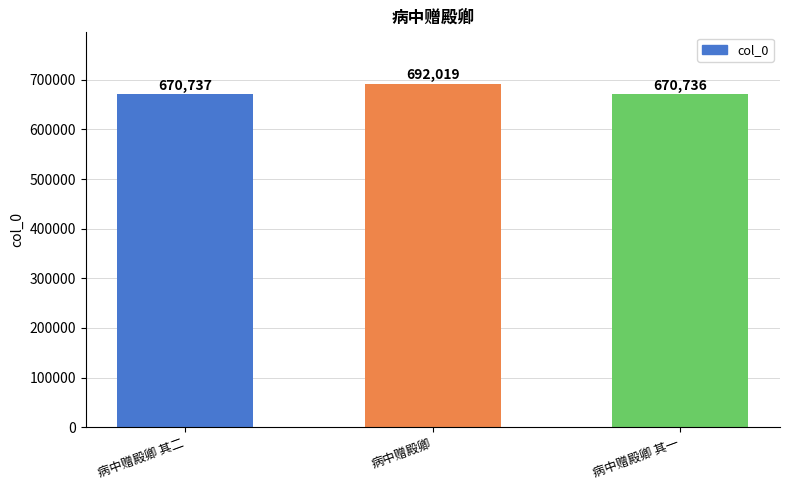

Approximately how many times larger is the value at 病中赠殿卿 compared to 病中赠殿卿 其一?

1.0